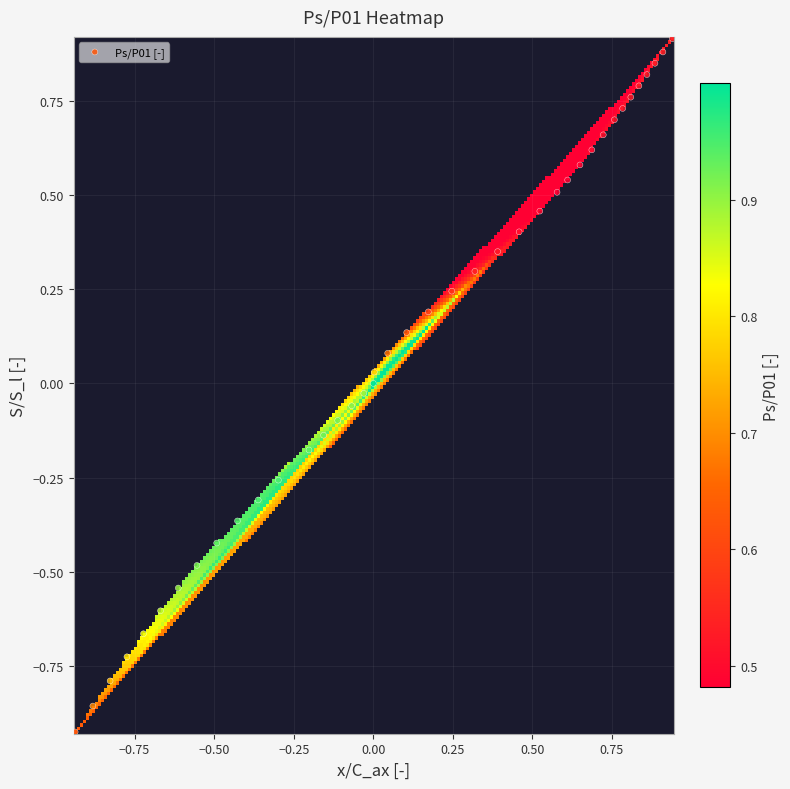

What is the range of X values (max minus min)?

1.9